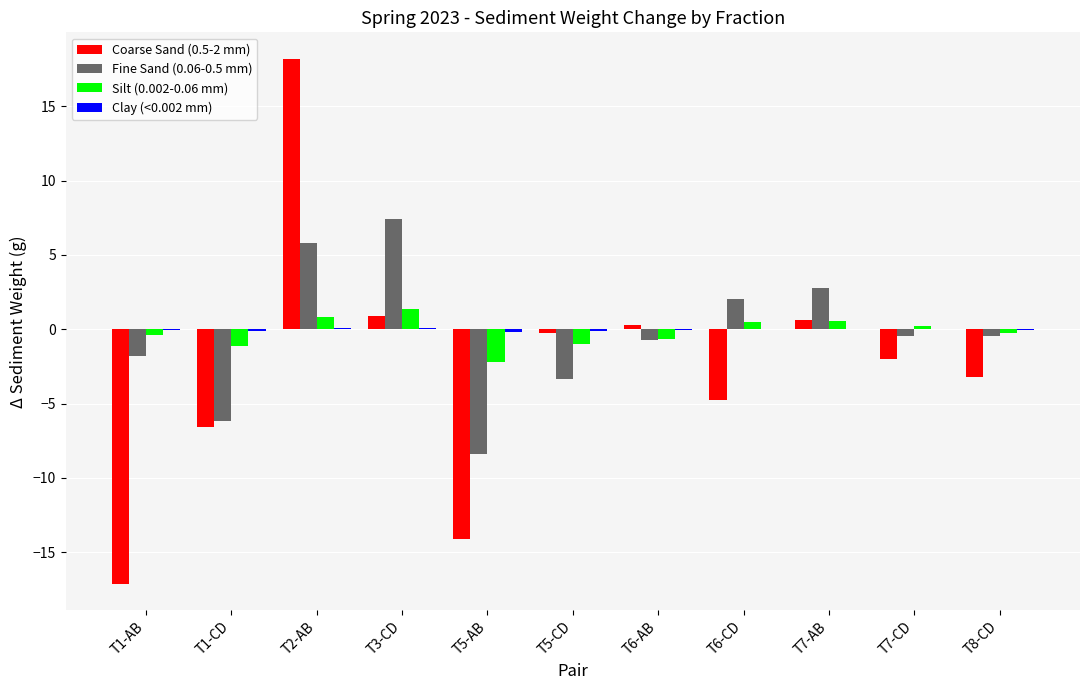

At which label does Coarse Sand (0.5-2 mm) reach its peak?

T2-AB